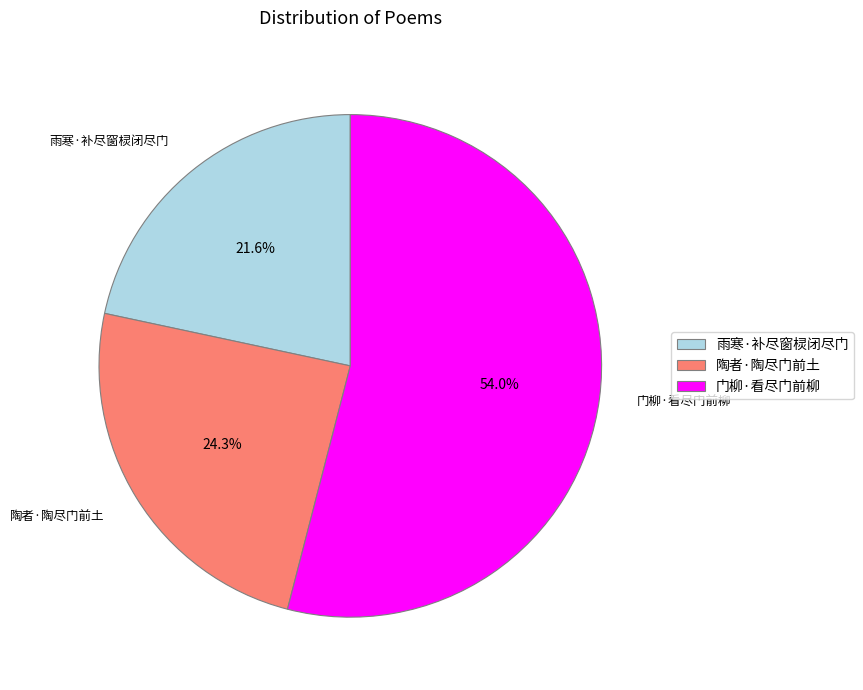

The 陶者·陶尽门前土 slice represents 18% of the pie. True or false?

False